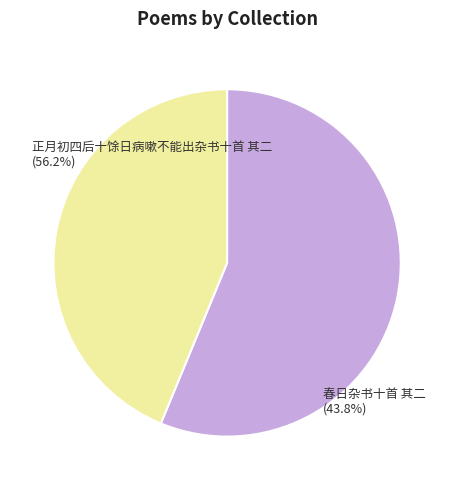

Which has a higher value, 正月初四后十馀日病嗽不能出杂书十首 其二 or 春日杂书十首 其二?

正月初四后十馀日病嗽不能出杂书十首 其二